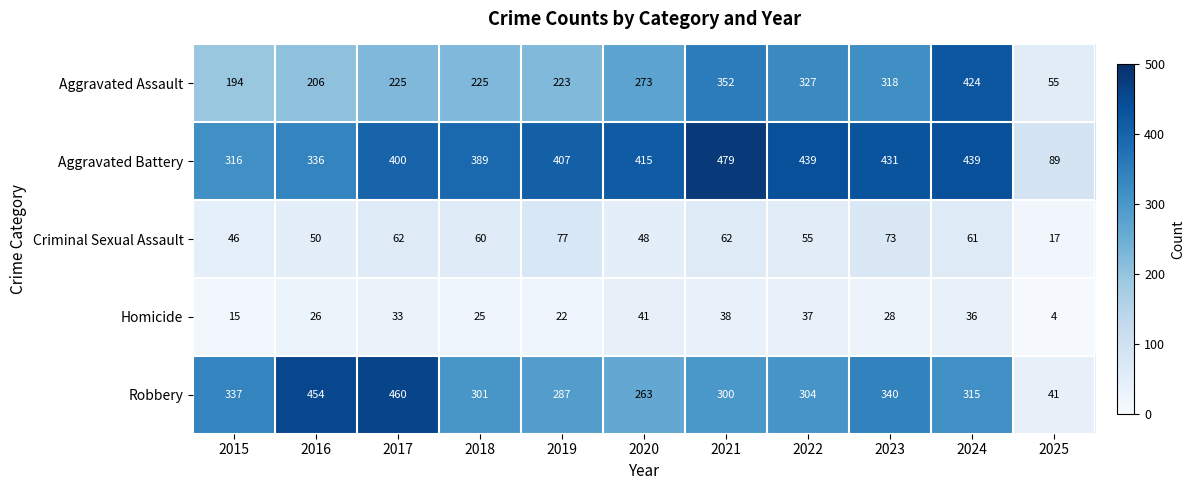

Which series has the largest total across all categories?

Aggravated Battery